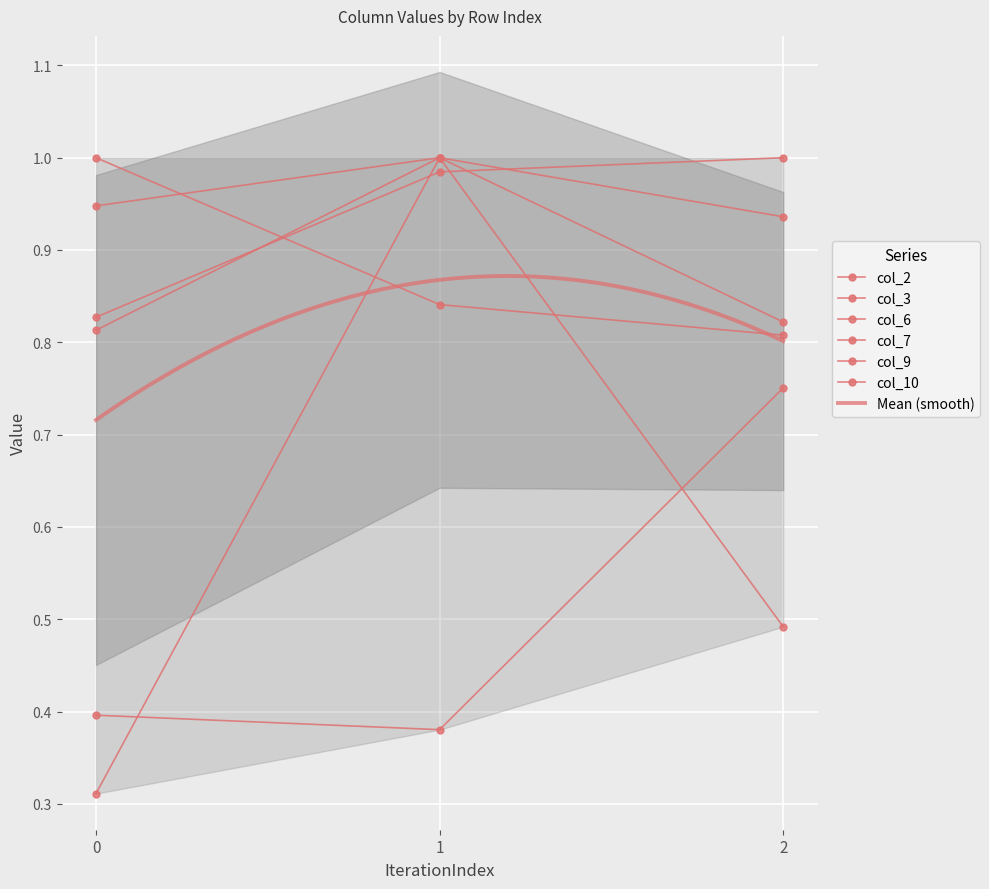

True or false: col_2 has a value of 0.8 at 2.

True